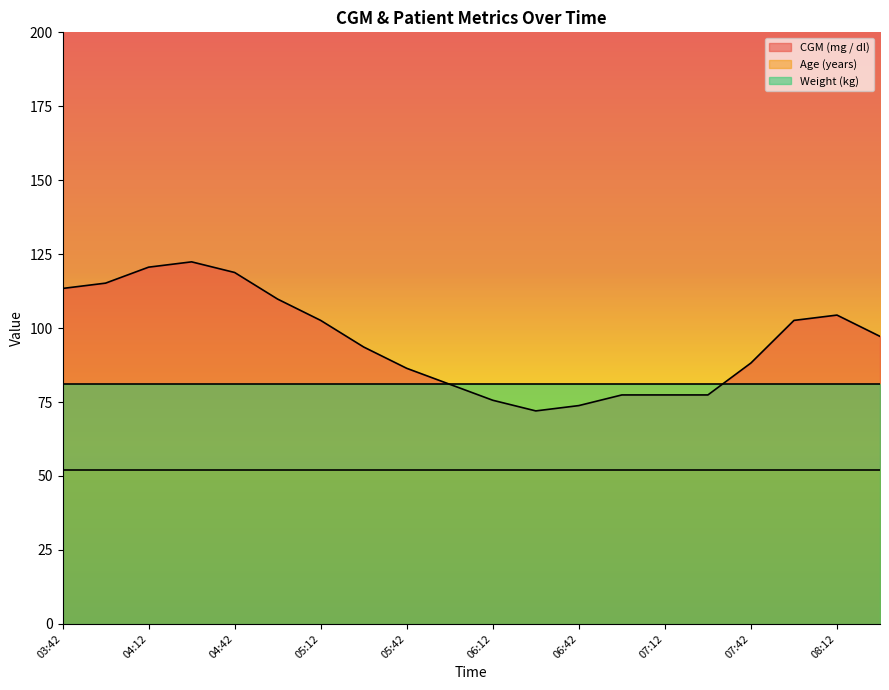

Does the chart display data point markers on the line(s)?

No